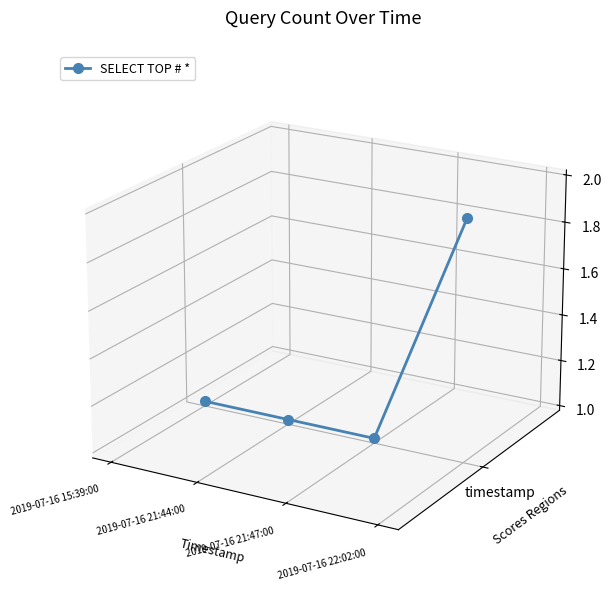

Is this an area chart (filled region under the line)?

No